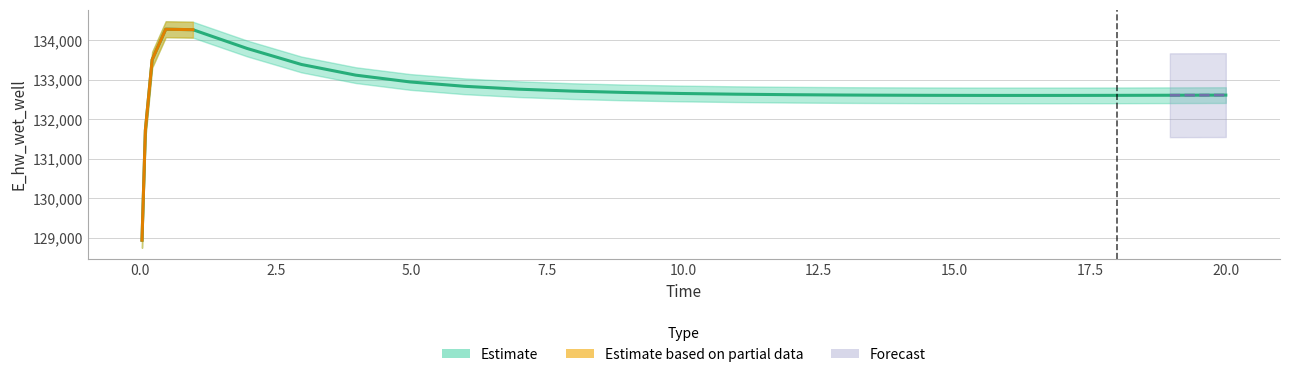

Is this an area chart (filled region under the line)?

No